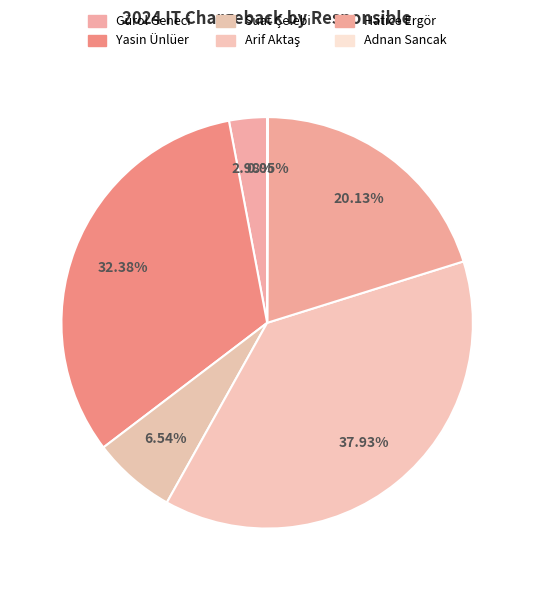

What is the largest slice in the pie chart?

Arif Aktaş